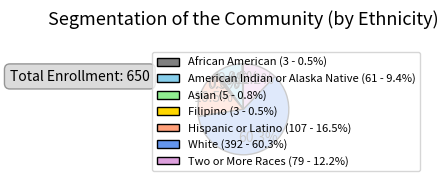

Does White (392 - 60.3%) represent more than half of the total?

Yes